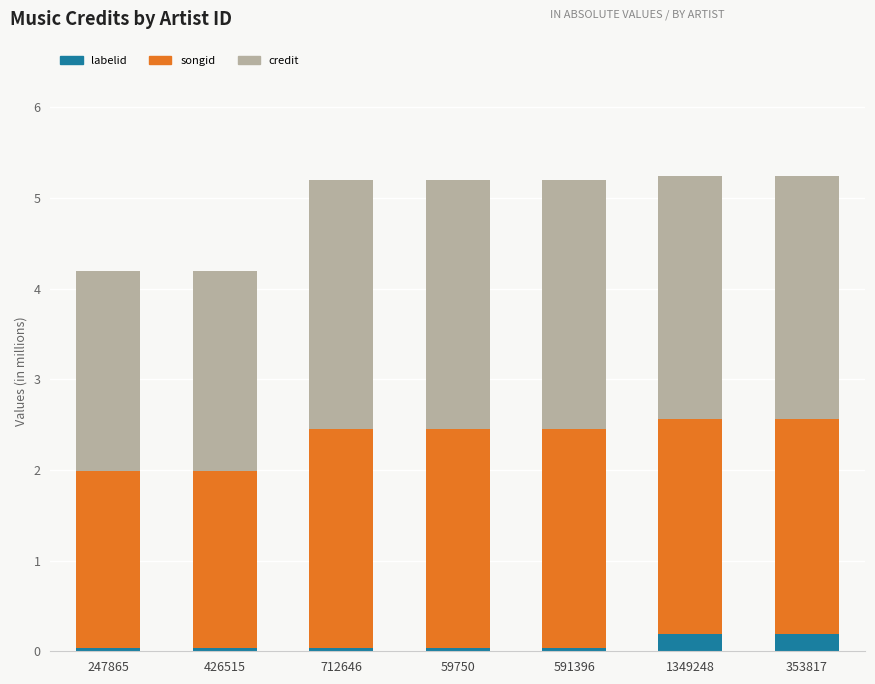

Is it true that labelid equals 0.0 at 591396?

True